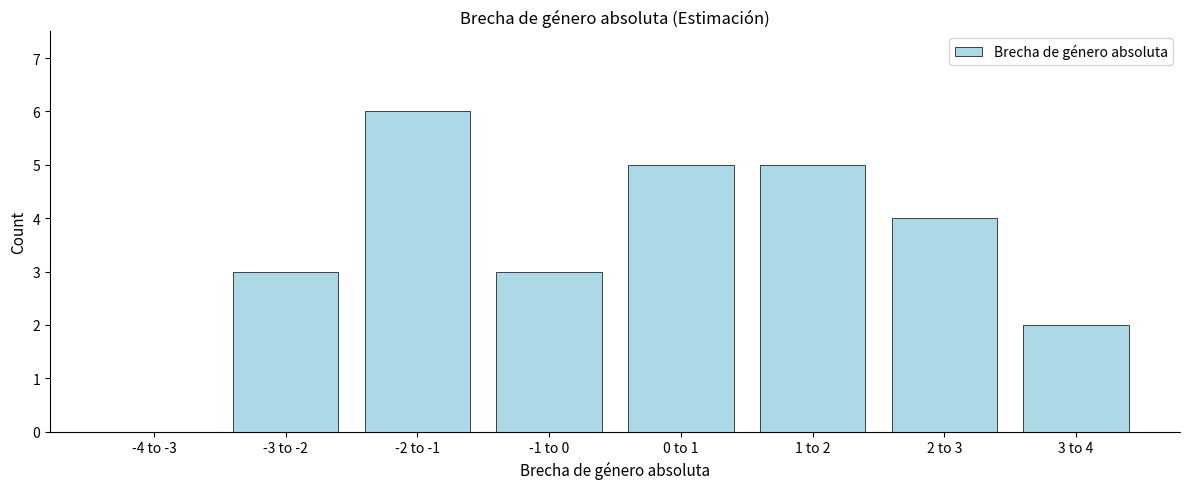

Reading left to right, transcribe all the data shown in this chart.

-4 to -3=0	-3 to -2=3	-2 to -1=6	-1 to 0=3	0 to 1=5	1 to 2=5	2 to 3=4	3 to 4=2